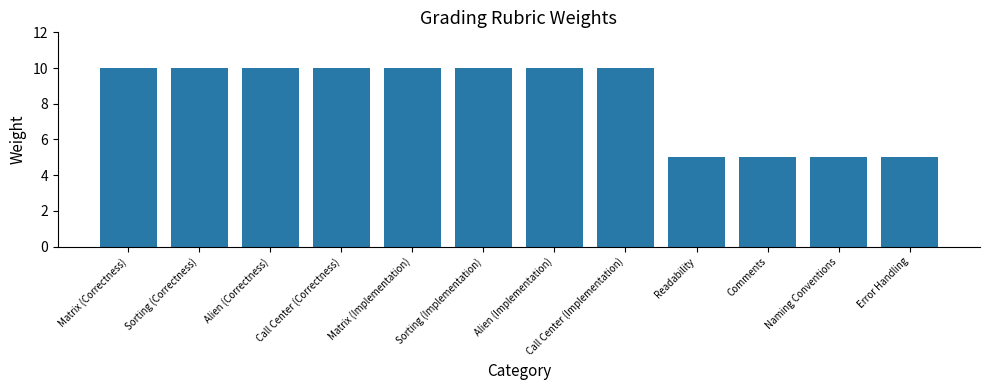

True or false: the data shows 5 at Comments.

True